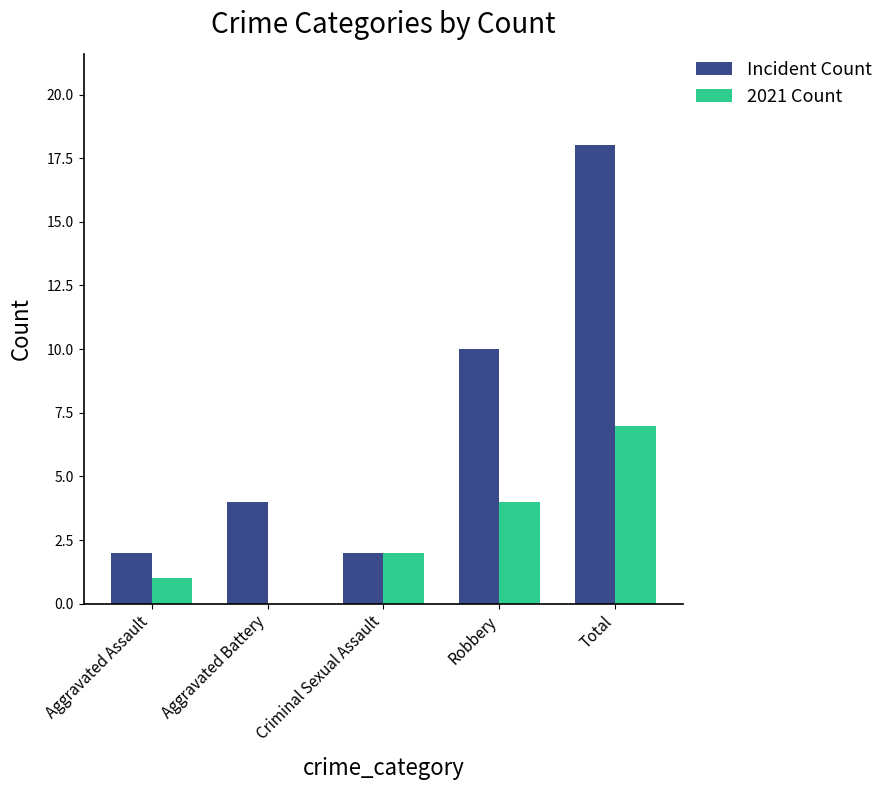

How many positive values does the 2021 Count series have?

4